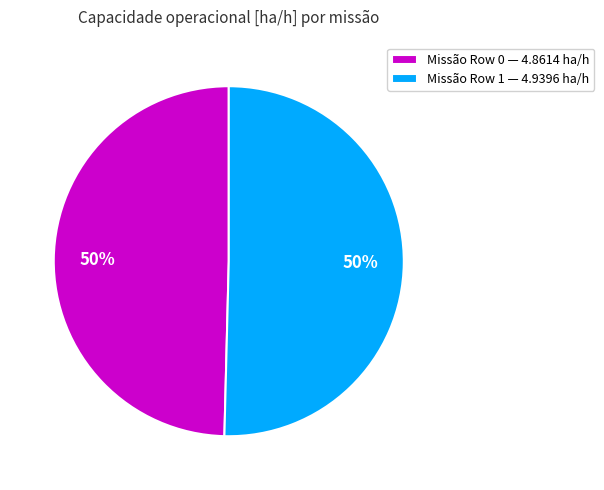

How many slices are in this pie chart?

2